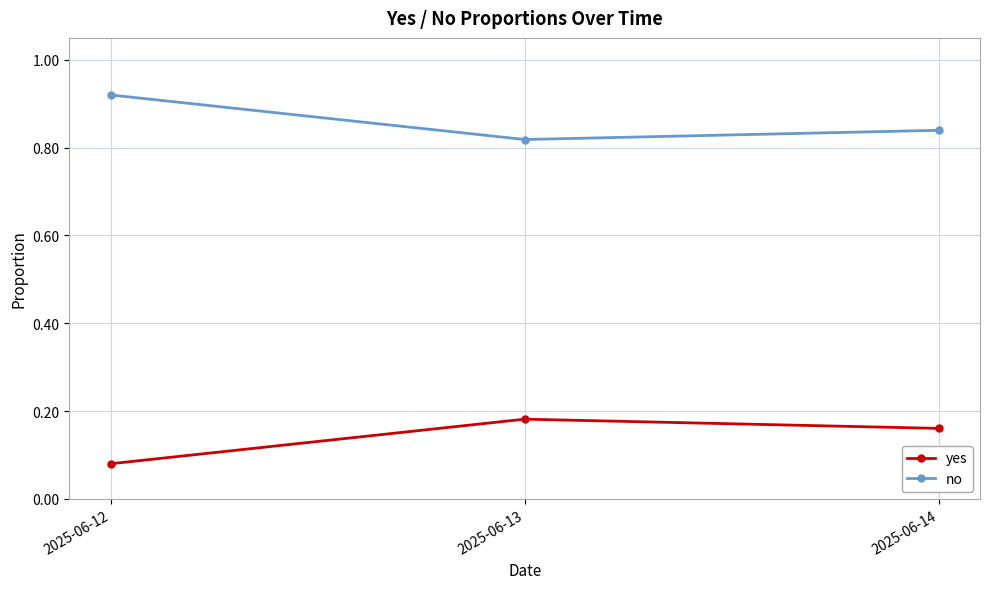

At 2025-06-13, list the series in order from largest to smallest.

no, yes